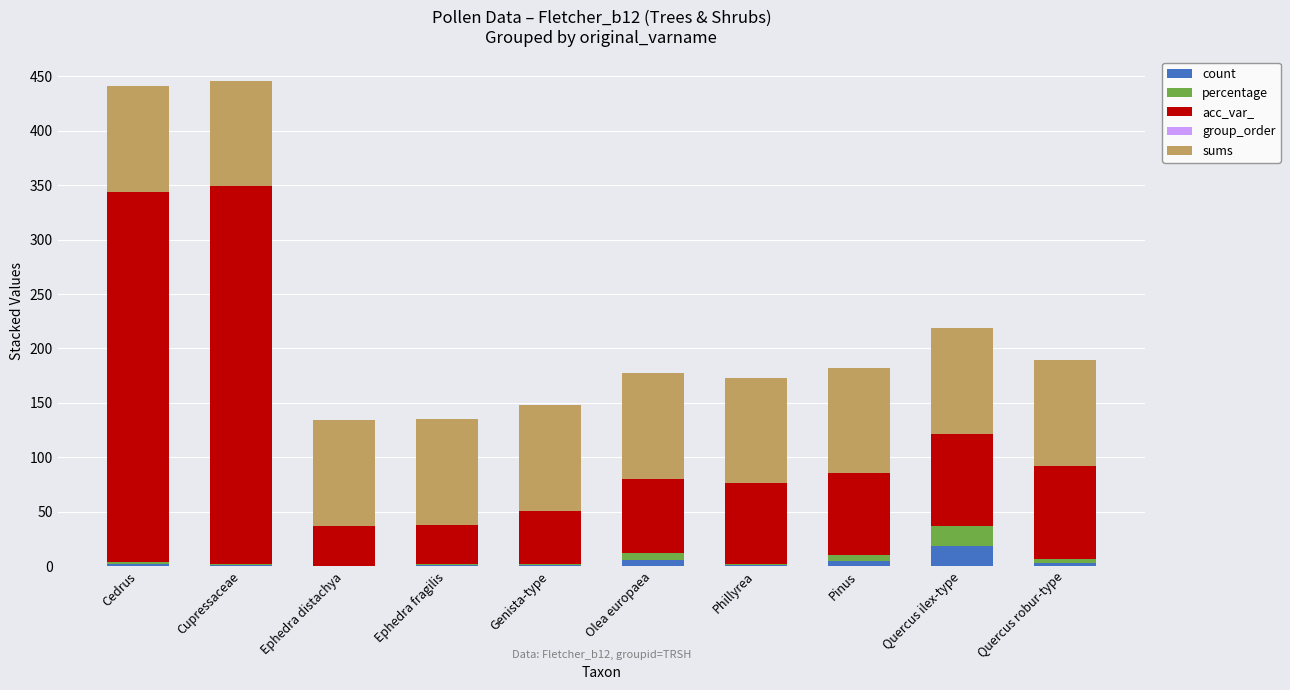

Which category has the highest value in the count series?

Quercus ilex-type